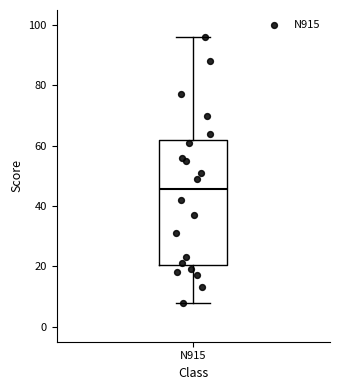

Transcribe this box plot: give where the median line is, the range the box spans, and where the two whiskers end, as read against the y-axis. The values are not printed on the chart, so give them approximately, as read against the axis.

median 46, box 20 to 62, whiskers 8 to 96